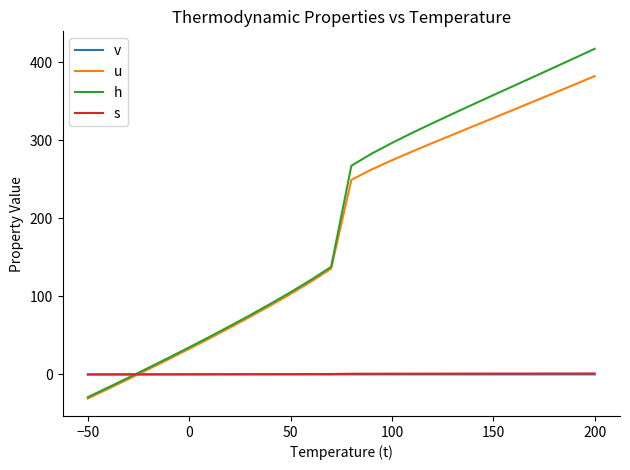

How many lines are shown in the chart?

4